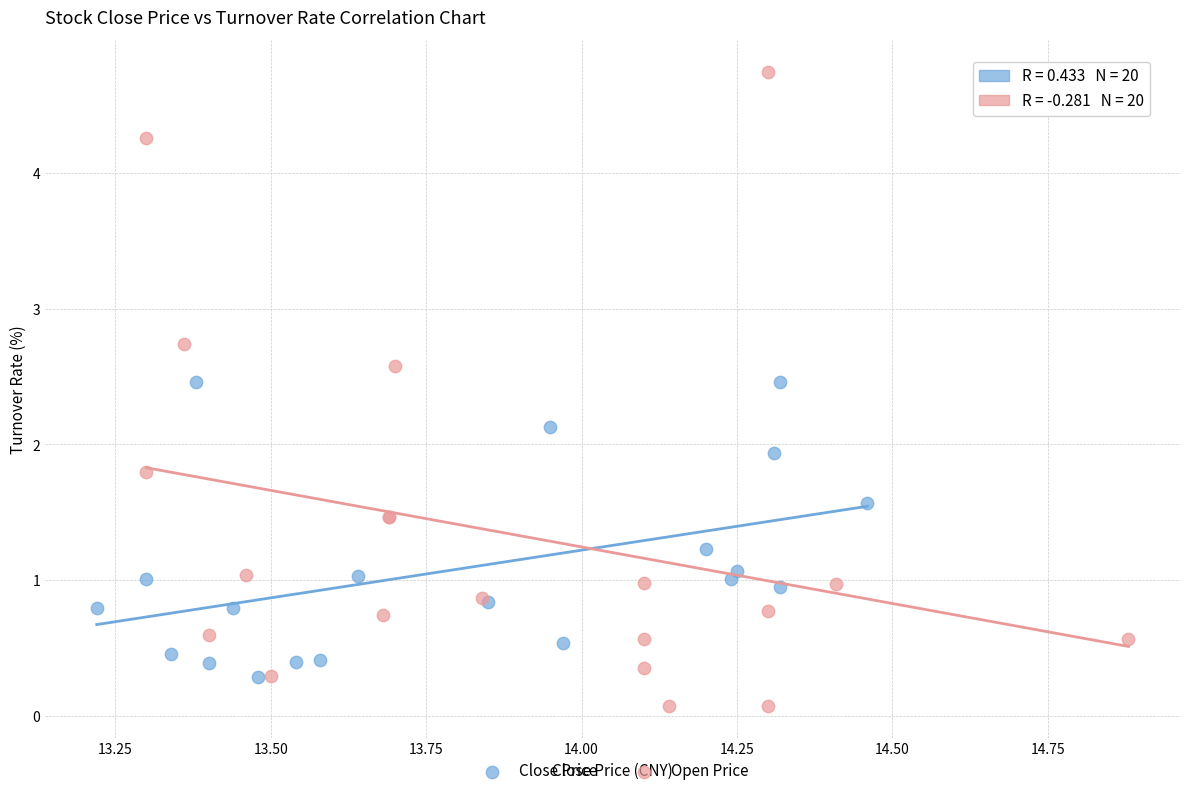

Which series reaches the maximum Y coordinate?

Open Price